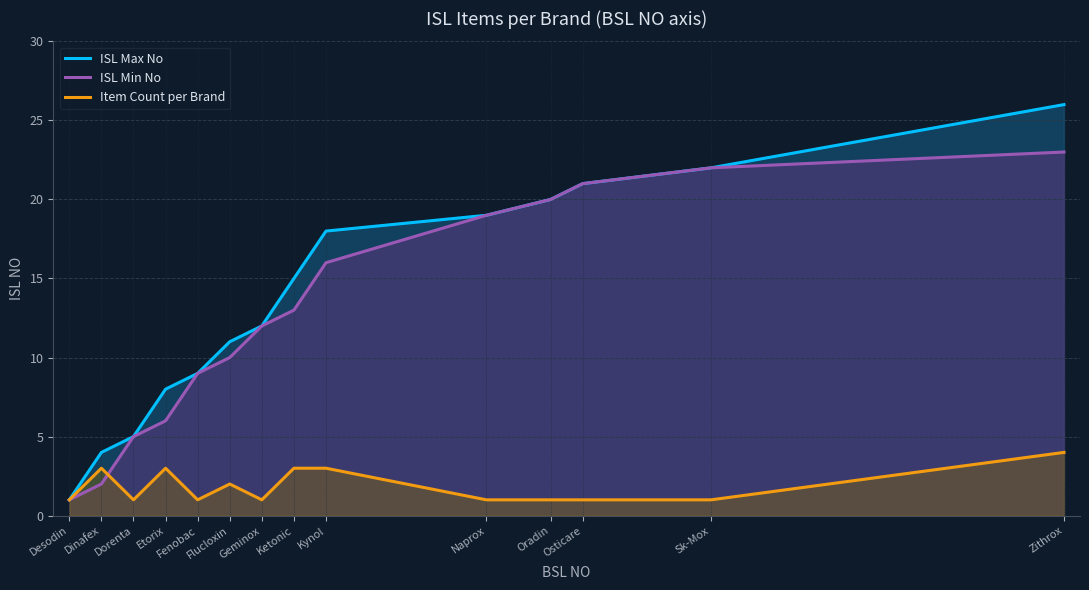

True or false: ISL Max No and ISL Min No intersect in this chart.

False